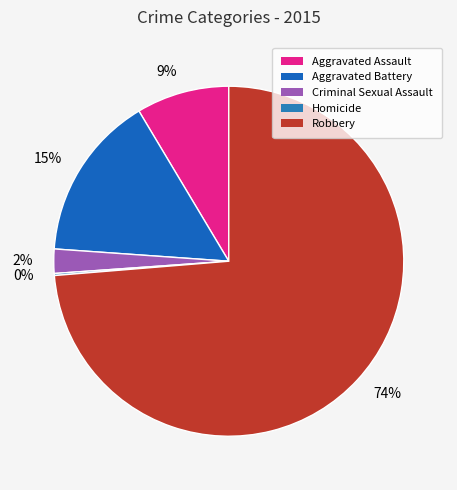

Which slice is the largest?

74%